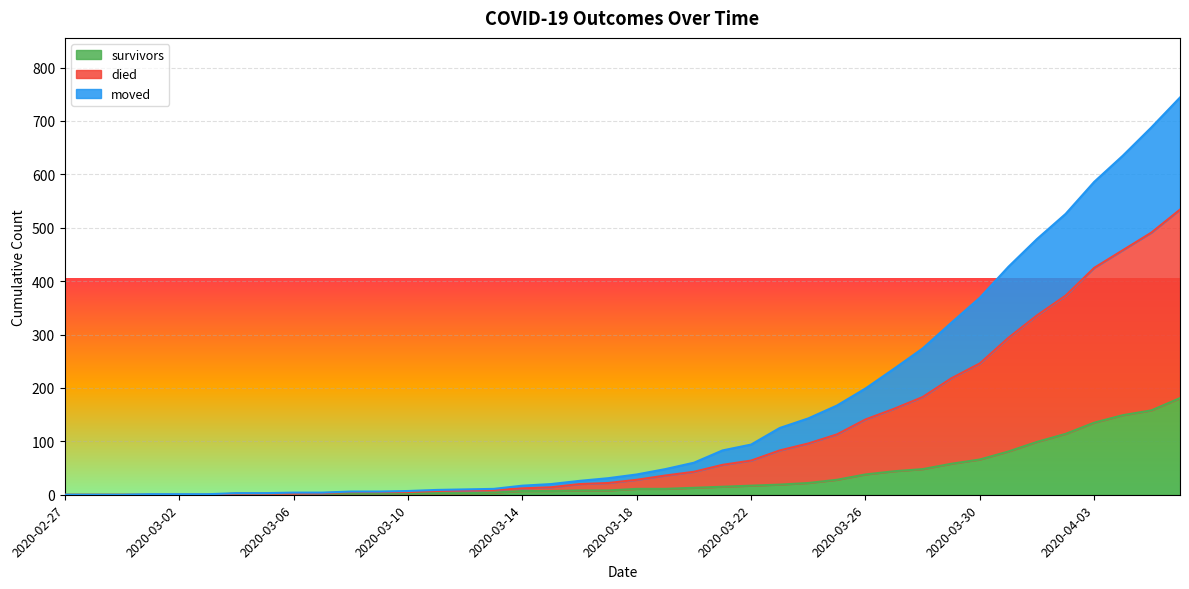

What is the label of the 37th point from the right?

2020-03-01